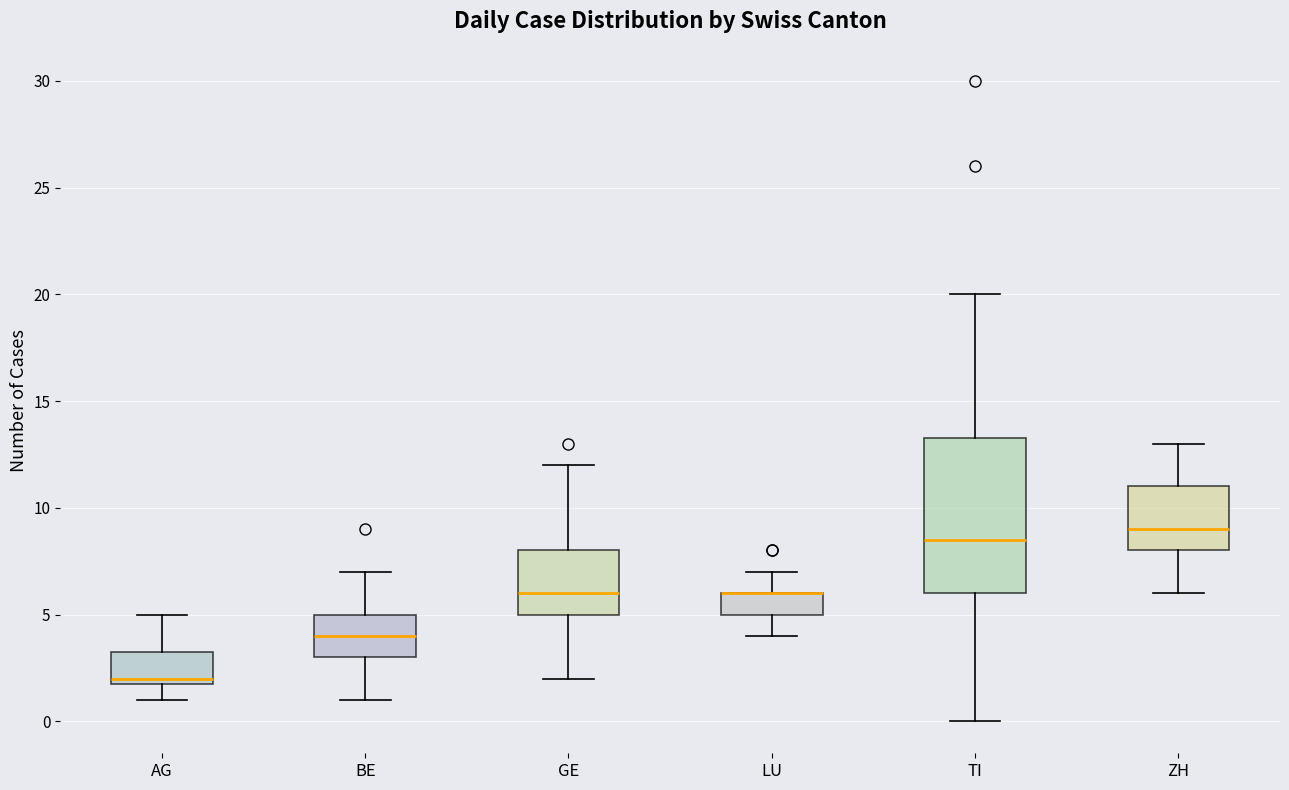

Where is the lower edge of the box for AG on the y-axis? The values are not printed on the chart, so give them approximately, as read against the axis.

2.0